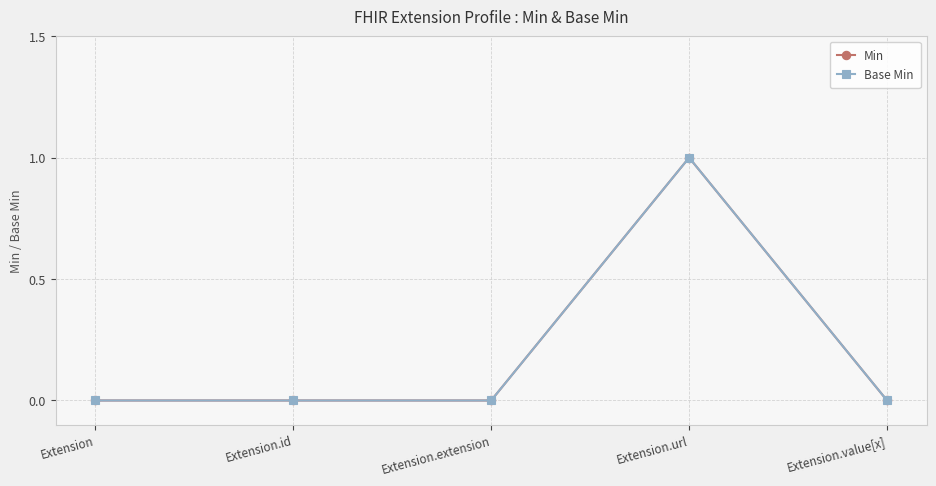

Is this an area chart (filled region under the line)?

No